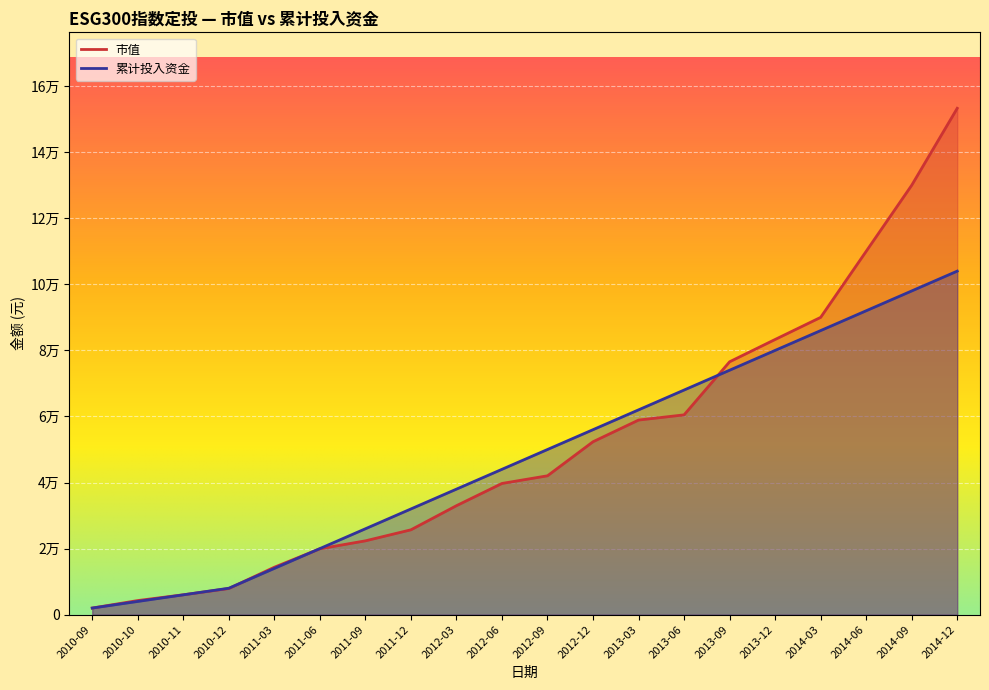

At which label does 累计投入资金 first exceed 50000?

2012-12